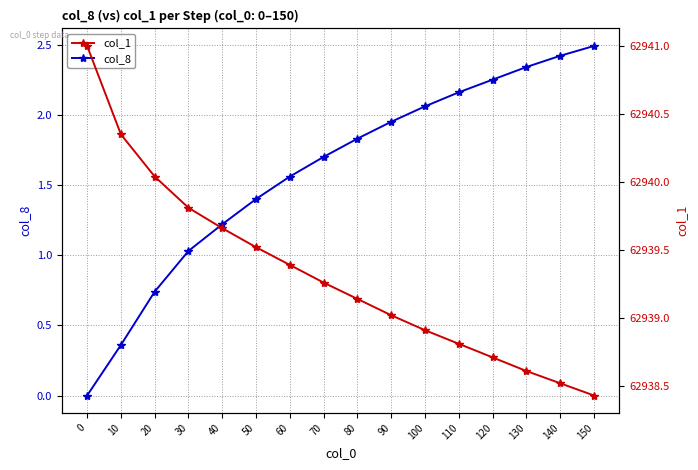

What is the sum of the col_8 values at 0 and 110?

2.2